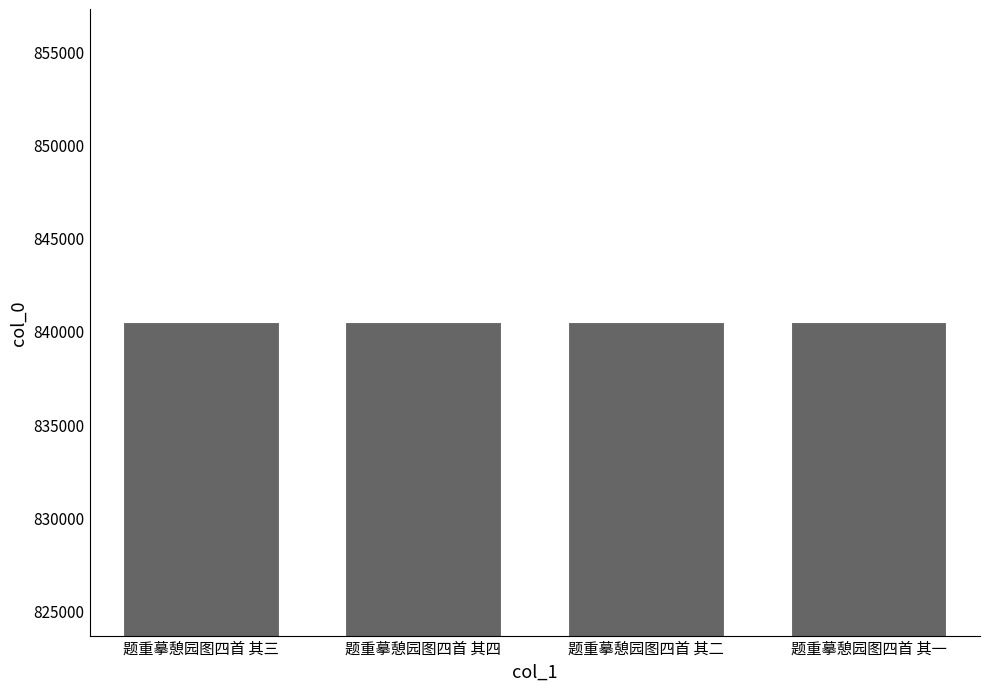

What is the label of the 3rd bar from the right?

题重摹憩园图四首 其四